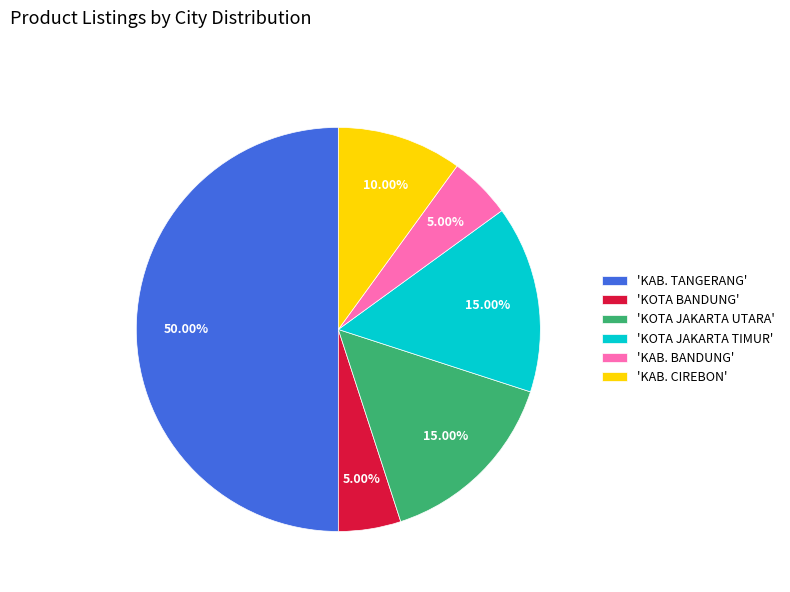

Combined, do 'KOTA JAKARTA TIMUR' and 'KAB. CIREBON' account for over 50%?

No